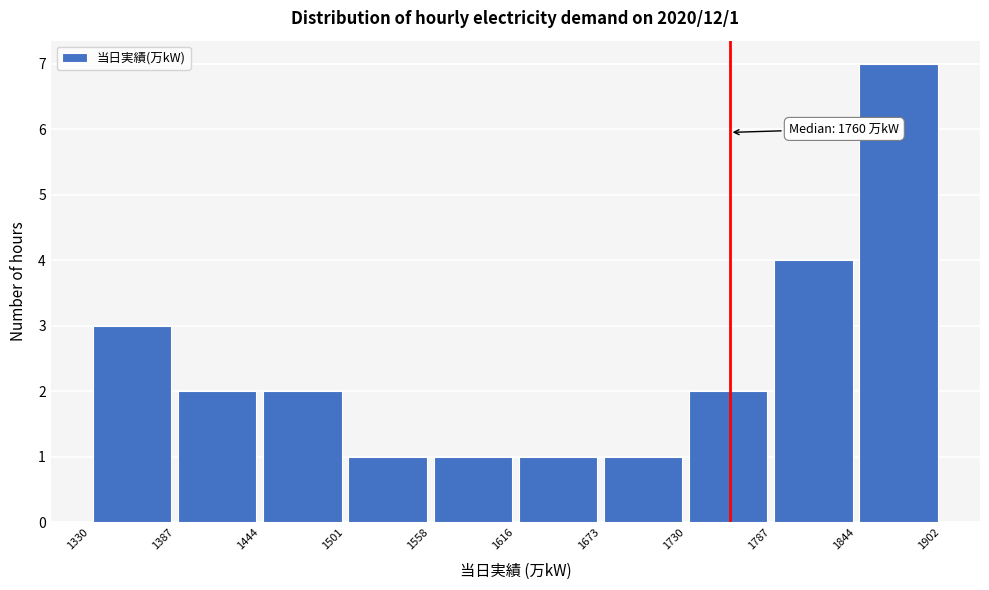

Over which range of the x-axis is the bar tallest?

1844 to 1902